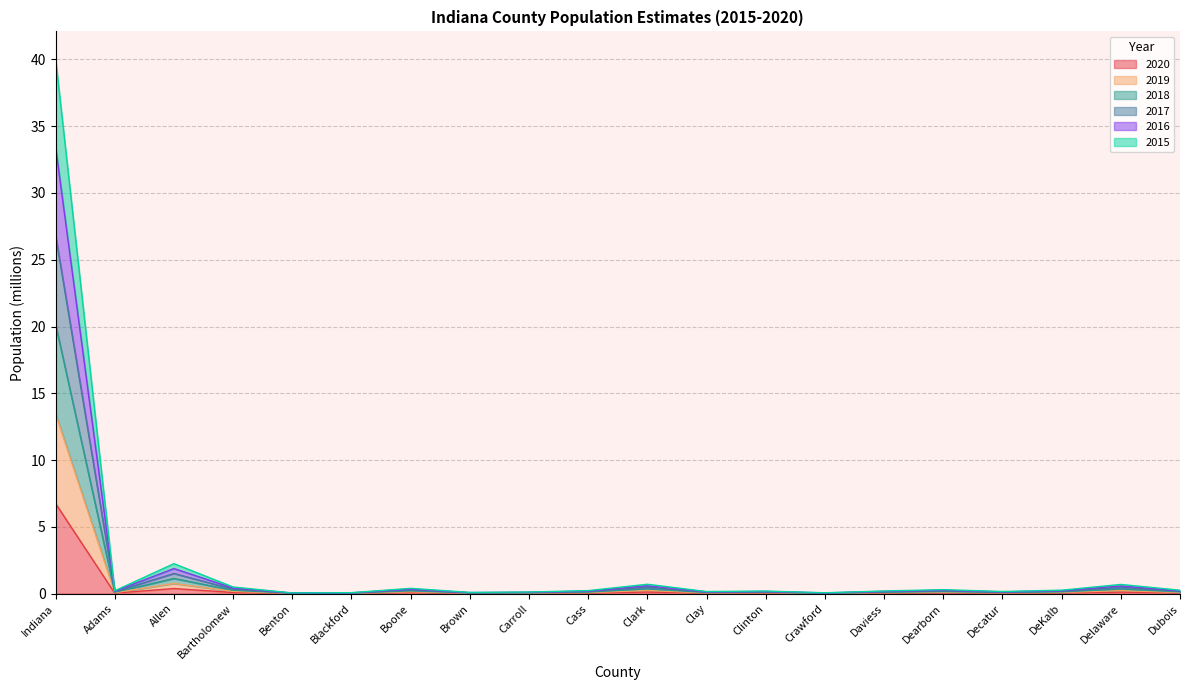

True or false: 2017 and 2015 cross at least once.

False